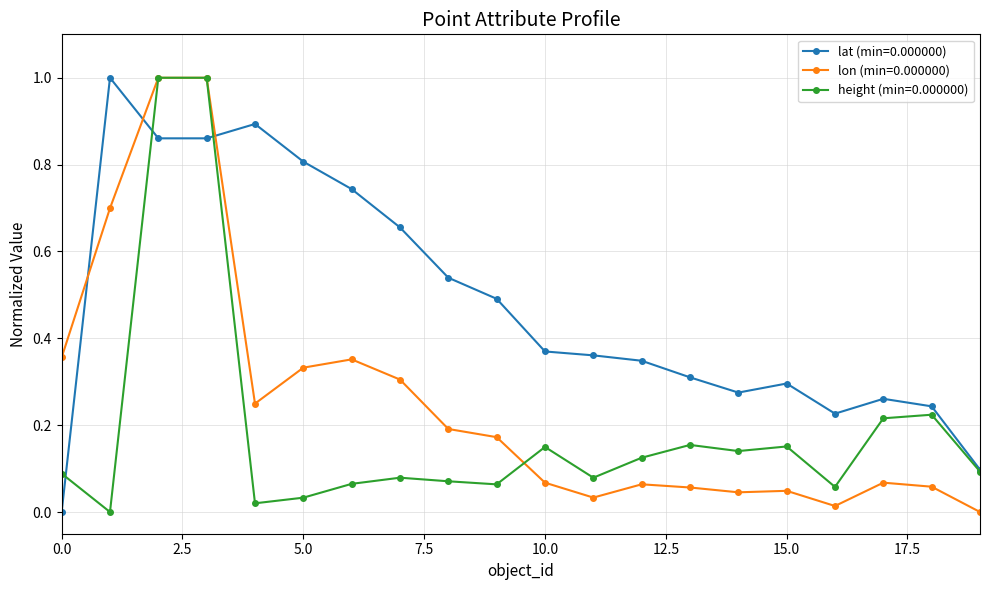

Does the chart have visible grid lines?

Yes